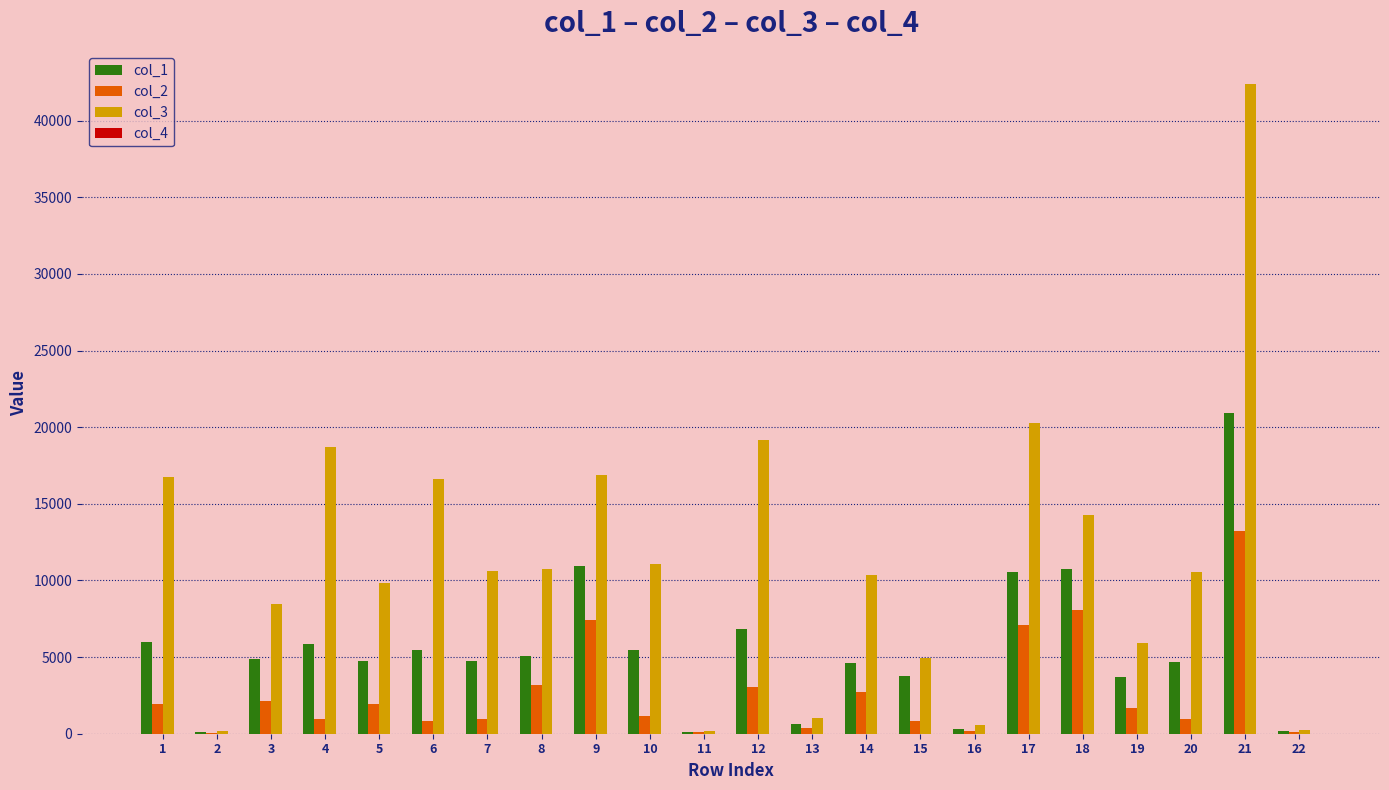

Is the value of col_3 at 2 greater than the value of col_1 at 10?

No